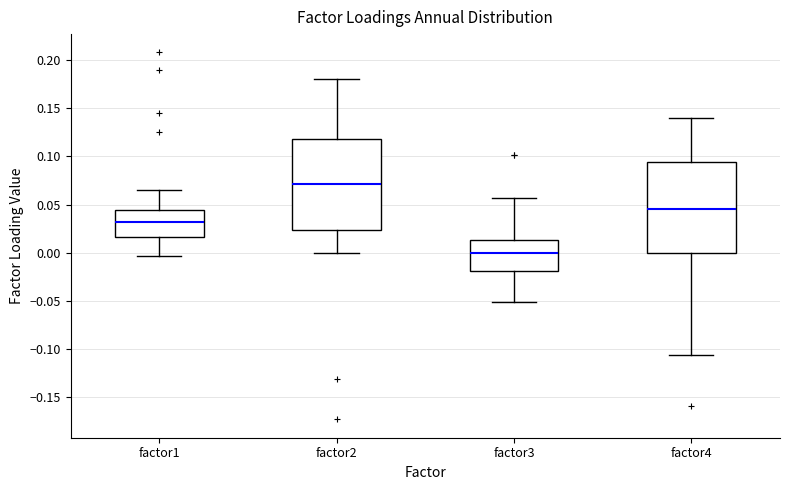

Reading left to right, read every box against the y-axis: the position of its median line, the range the box covers, and the ends of its whiskers. The values are not printed on the chart, so give them approximately, as read against the axis.

factor1: median 0.030, box 0.015 to 0.045, whiskers -0.005 to 0.065
factor2: median 0.070, box 0.025 to 0.120, whiskers 0.000 to 0.180
factor3: median 0.000, box -0.020 to 0.015, whiskers -0.050 to 0.055
factor4: median 0.045, box 0.000 to 0.095, whiskers -0.105 to 0.140